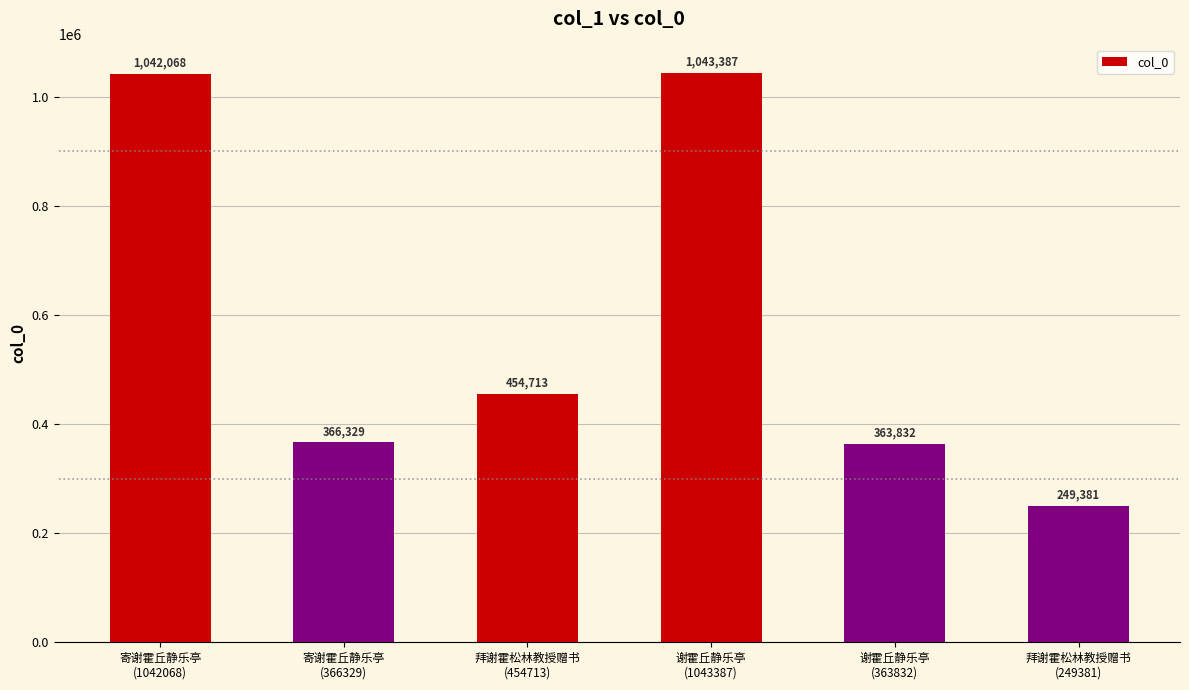

Is it true that the value at 拜谢霍松林教授赠书
(454713) is 454713?

True